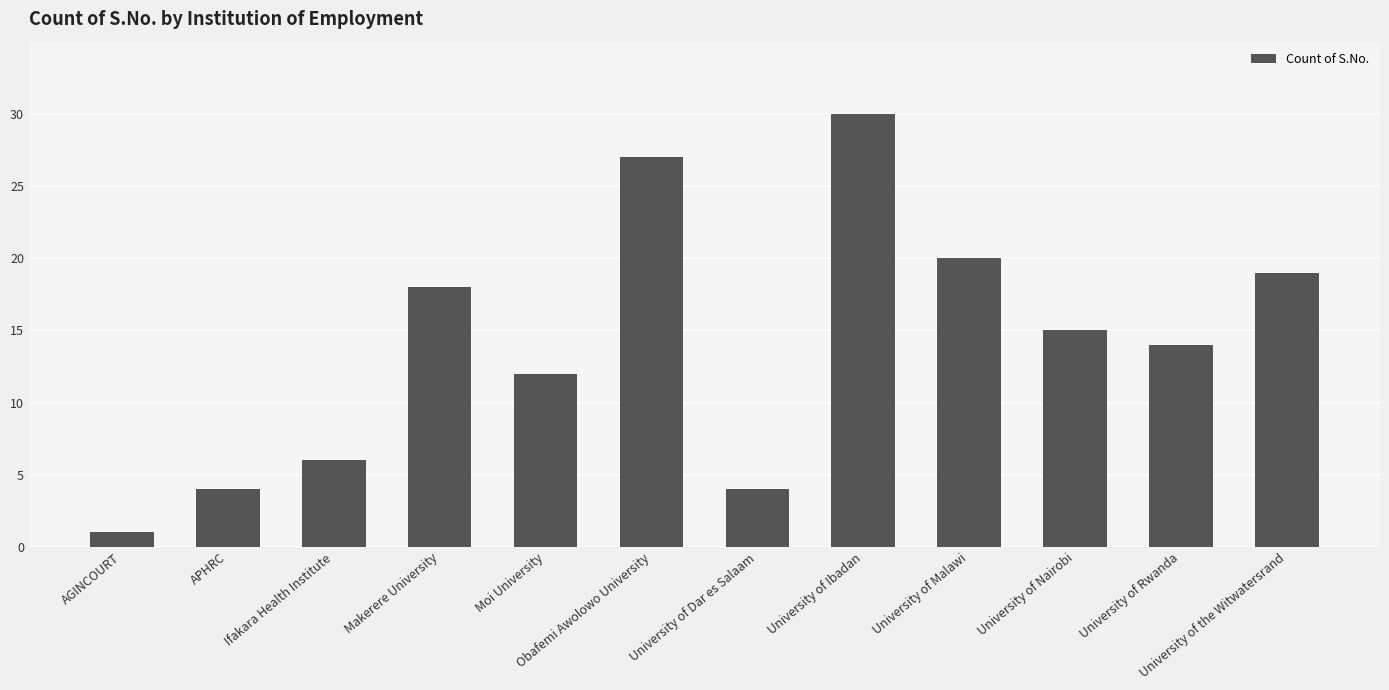

Which label corresponds to the largest value in the chart?

University of Ibadan